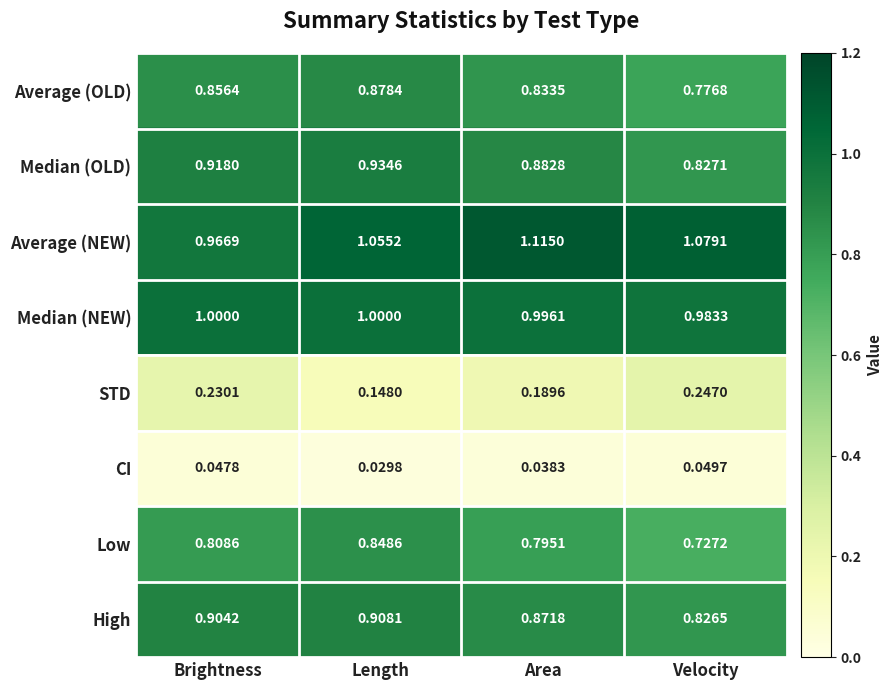

Which label corresponds to the smallest value in the chart?

Length